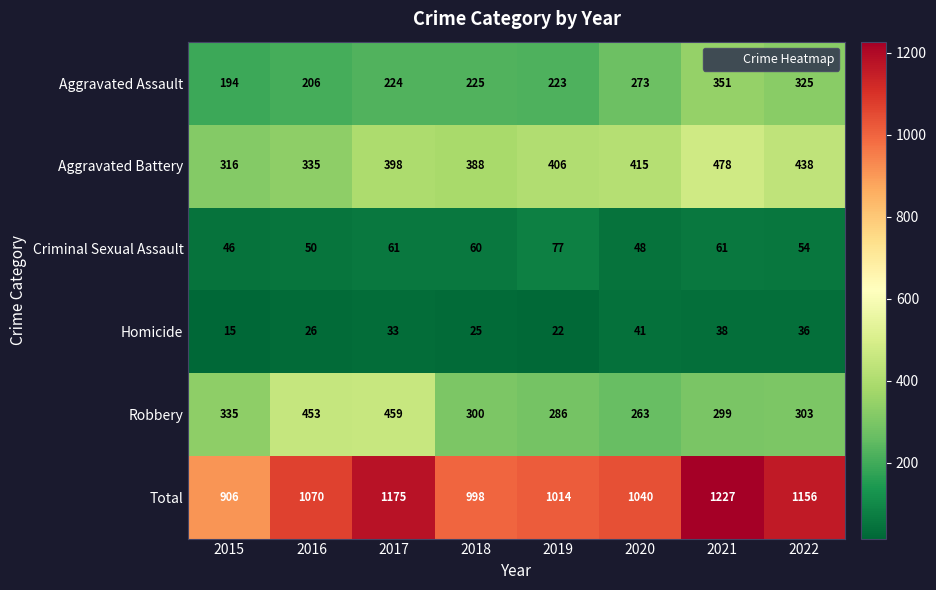

Is it true that Robbery equals 623 at 2017?

False